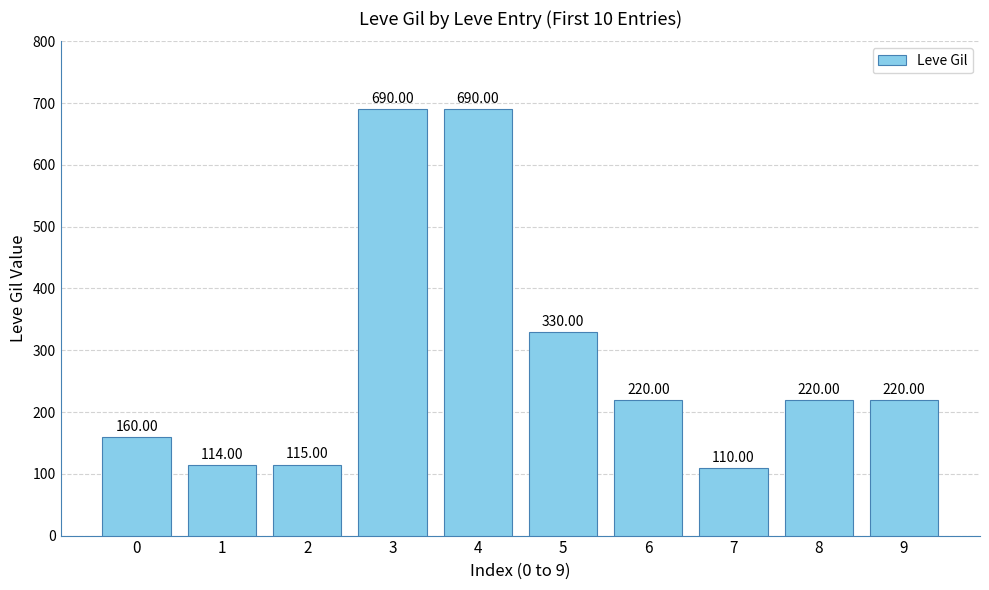

What is the difference between the maximum and minimum values?

580